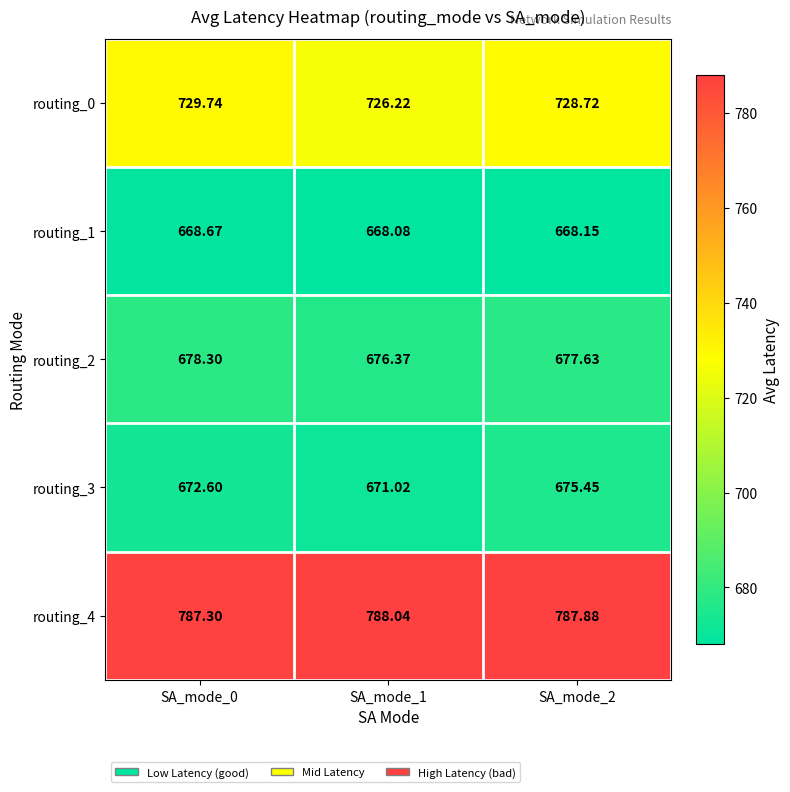

Is the value of routing_2 at SA_mode_2 greater than the value of routing_4 at SA_mode_0?

No